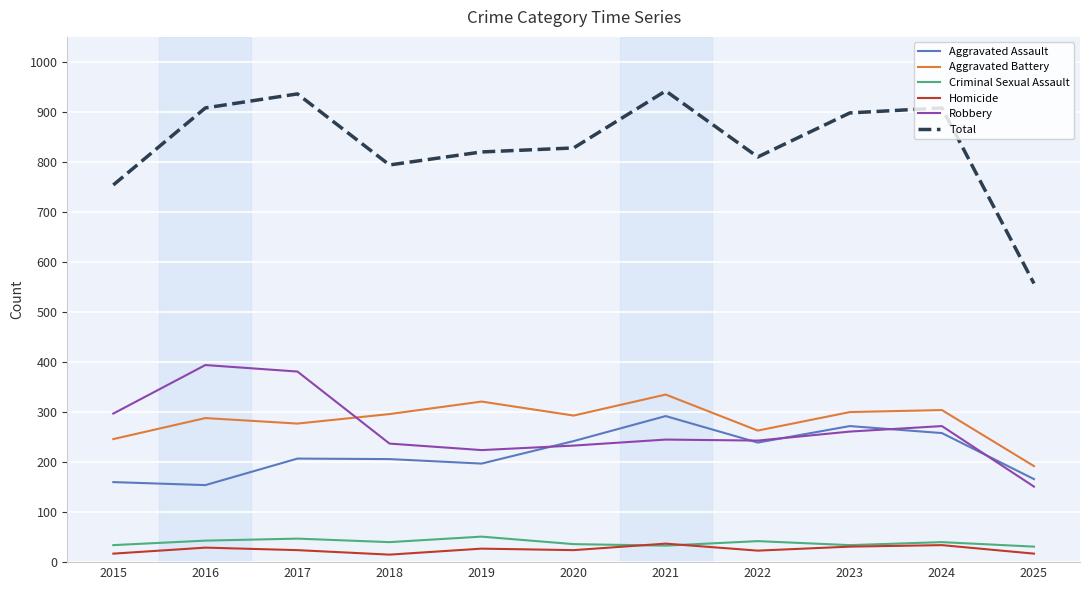

True or false: Homicide has a value of 27 at 2019.

True